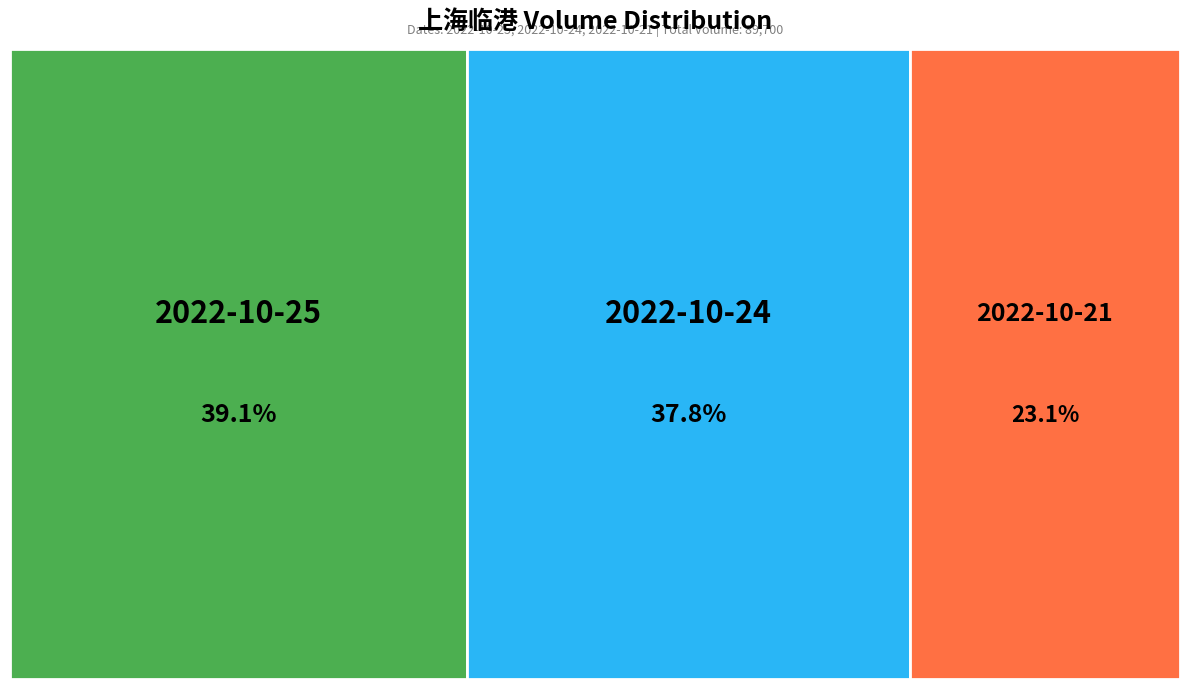

How many slices are in this pie chart?

3